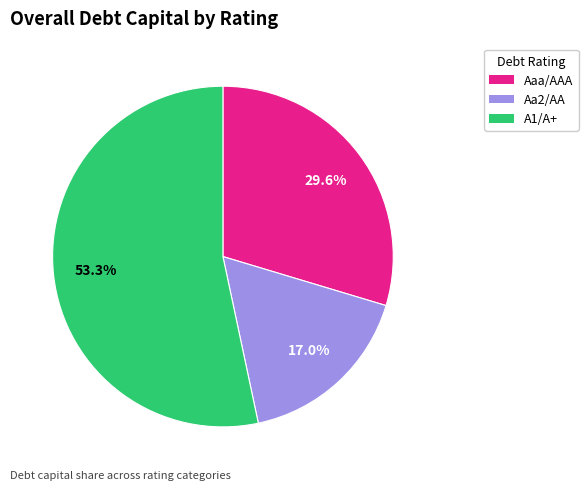

To the nearest percent, what is the average slice percentage?

33%